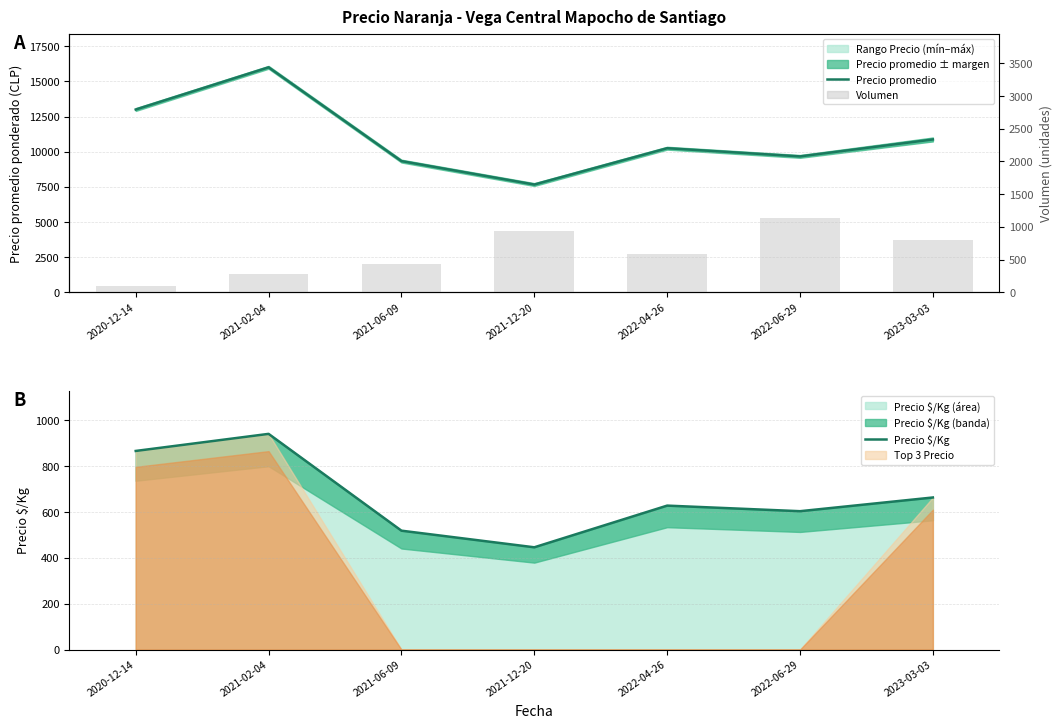

Rank the series by their maximum value, from lowest to highest.

Precio $/Kg, Volumen, Precio promedio ponderado